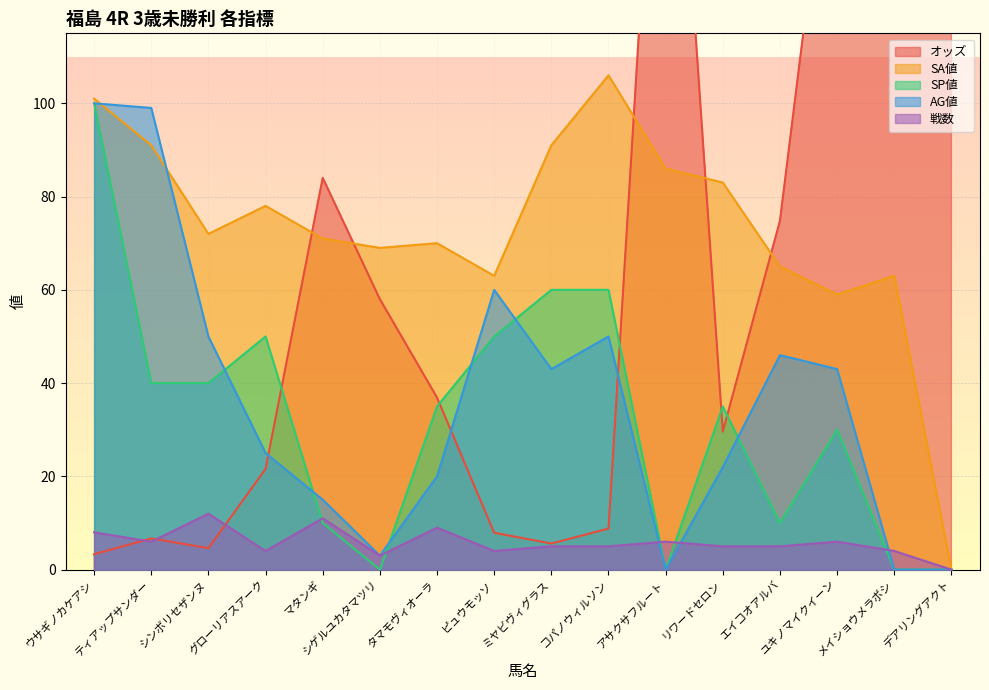

What is the sum of all 戦数 values?

93